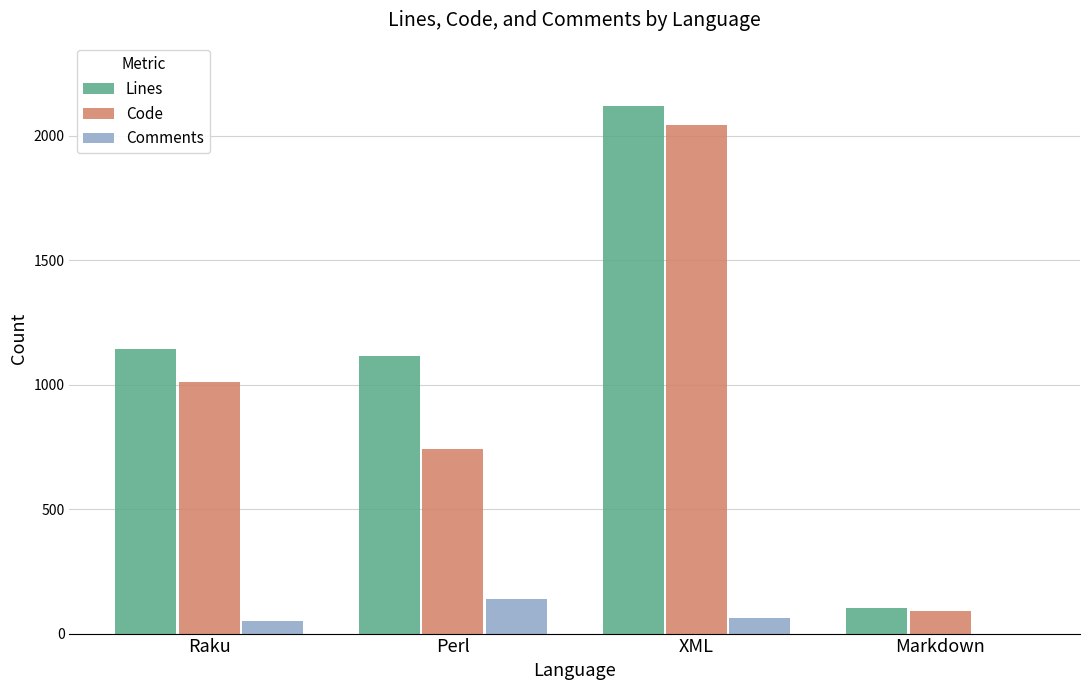

At which category is the sum across all series the highest?

XML